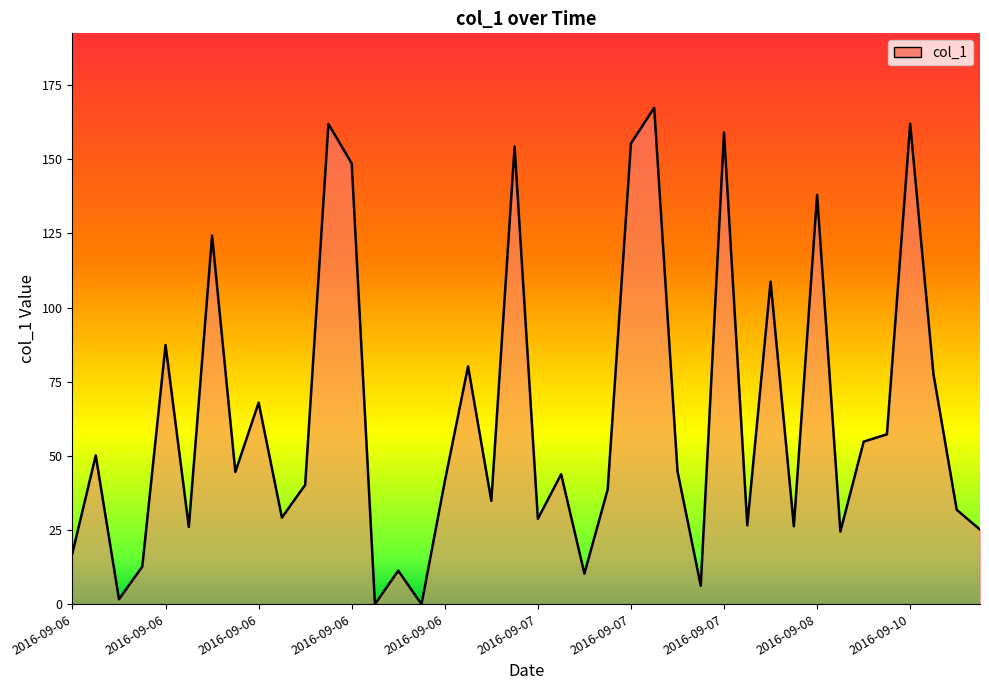

Where does the data first go above 43?

2016-09-06